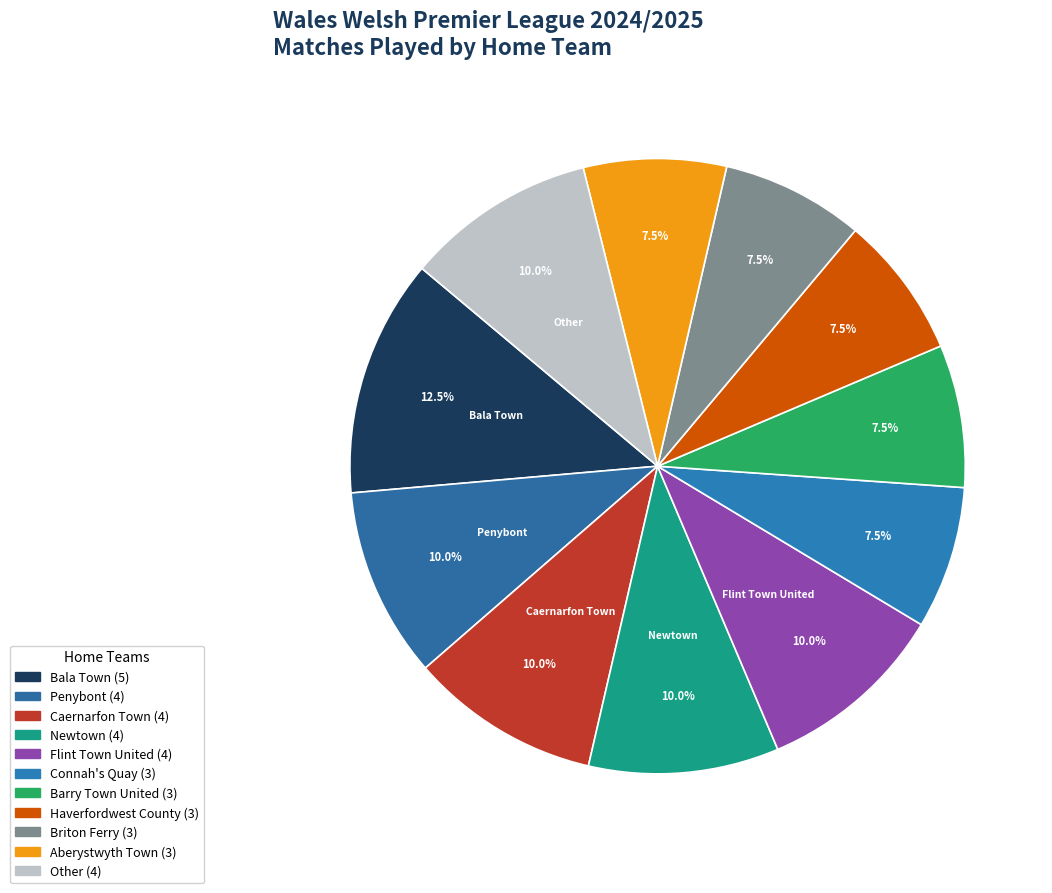

Count the number of slices in the pie.

11